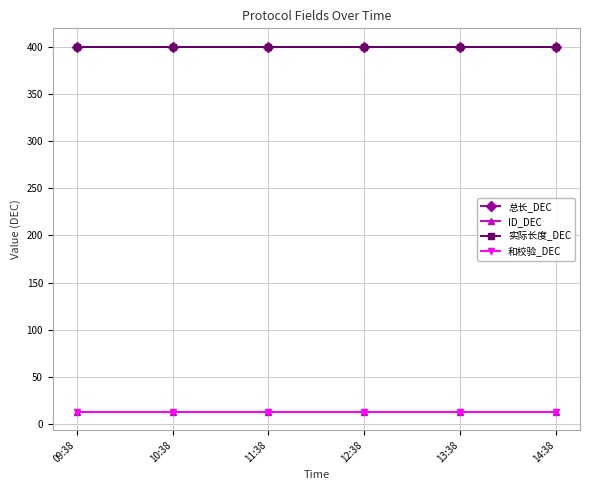

Rank the categories by 和校验_DEC value from lowest to highest.

09:38, 10:38, 11:38, 12:38, 13:38, 14:38